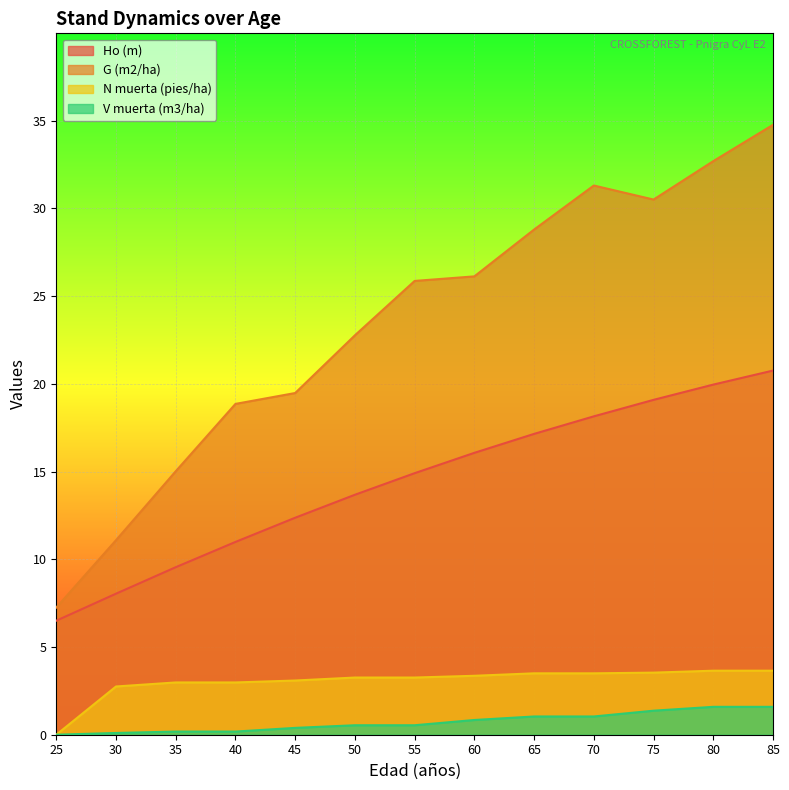

How many interior local peaks does the G (m2/ha) series have?

1